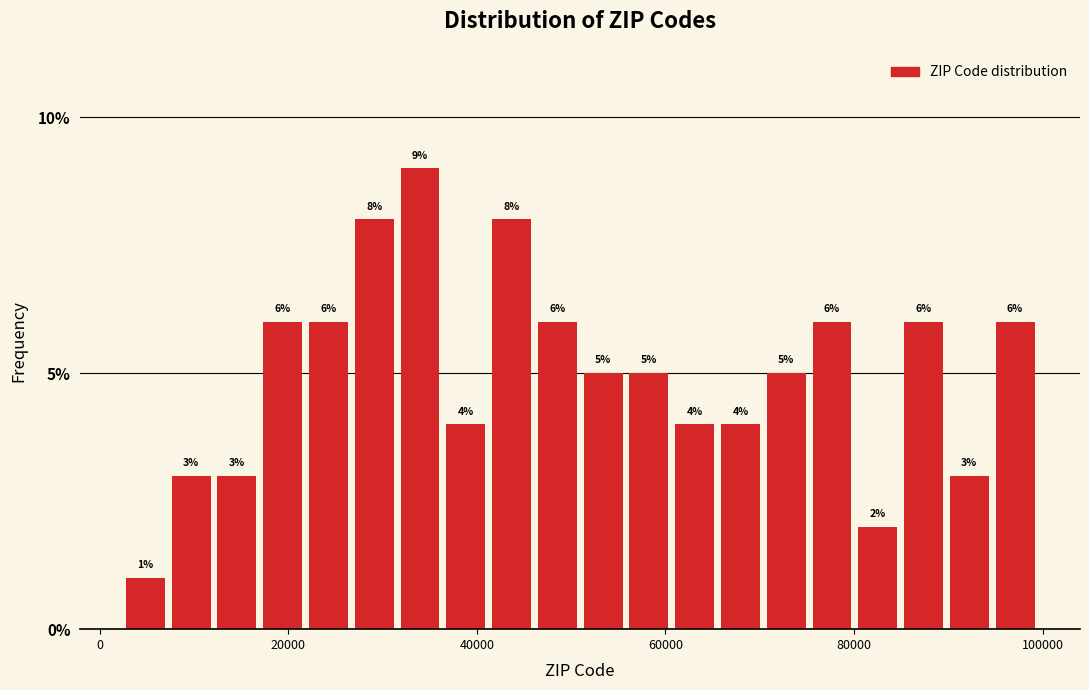

Read against the x-axis, roughly where is the centre of the tallest bar?

34000